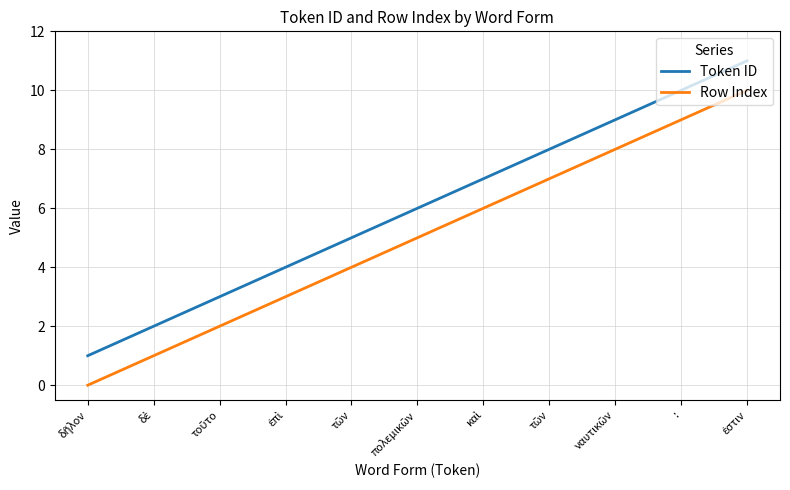

Count the Token ID values in the range 3 to 9.

7